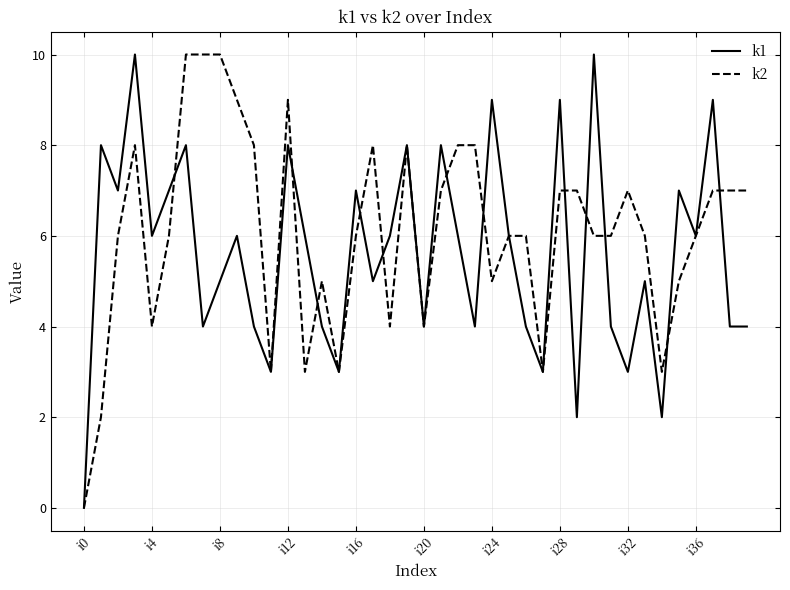

Is this an area chart (filled region under the line)?

No